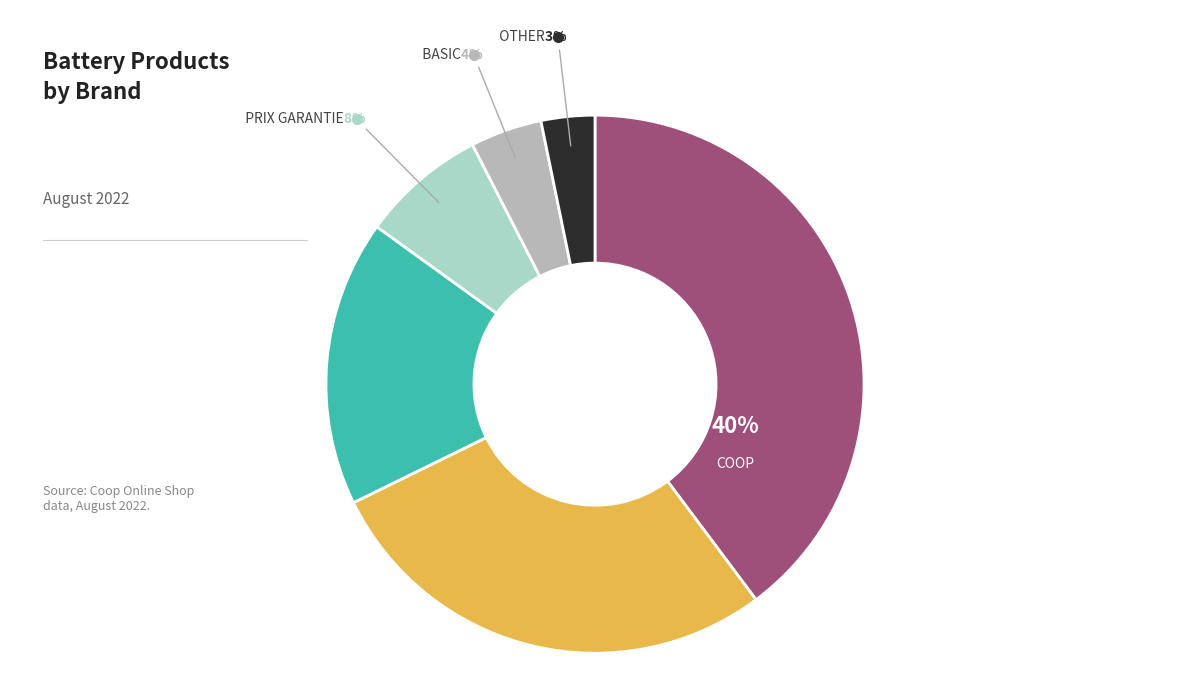

To the nearest percent, what is the difference between the largest and smallest slice percentages?

37%